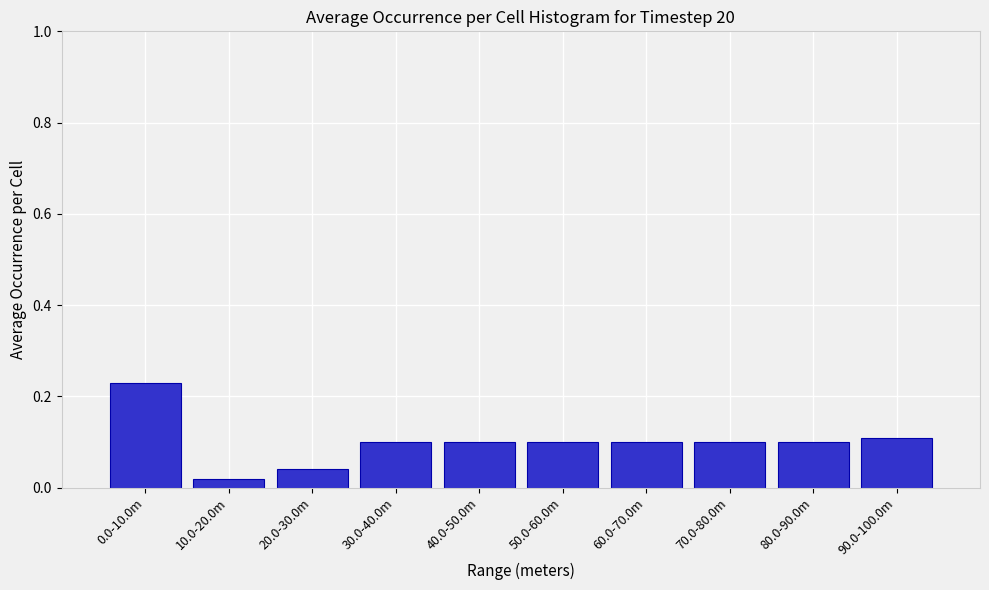

At which category does the chart reach its minimum across all series?

10.0-20.0m